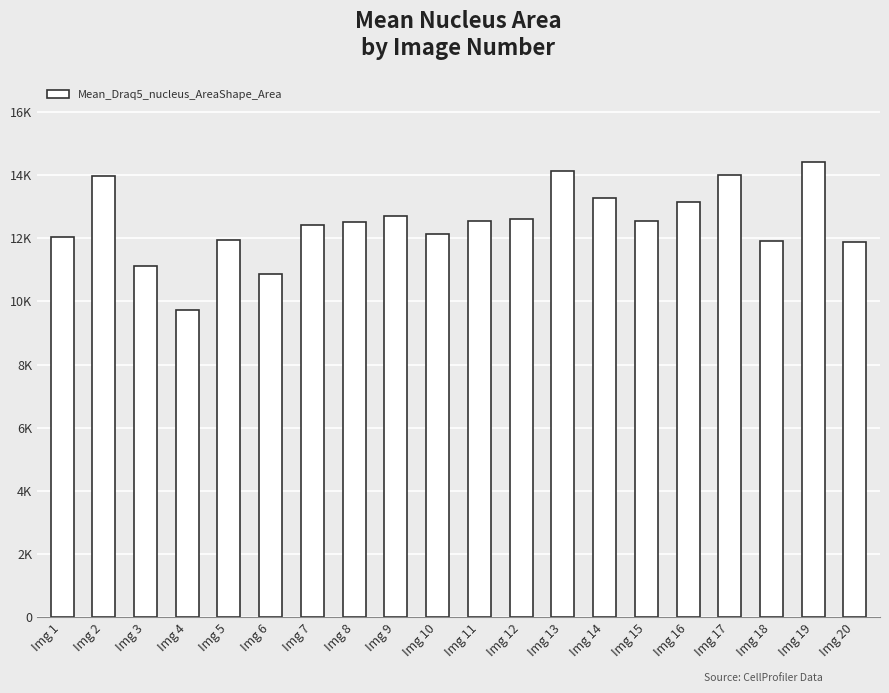

Reading right to left, list all the values displayed in this chart.

11889.0	14421.9	11914.1	14001.9	13138.5	12556.7	13270.1	14124.5	12600.5	12554.5	12125.4	12696.5	12524.8	12421.0	10858.7	11940.6	9740.2	11118.2	13976.0	12045.9